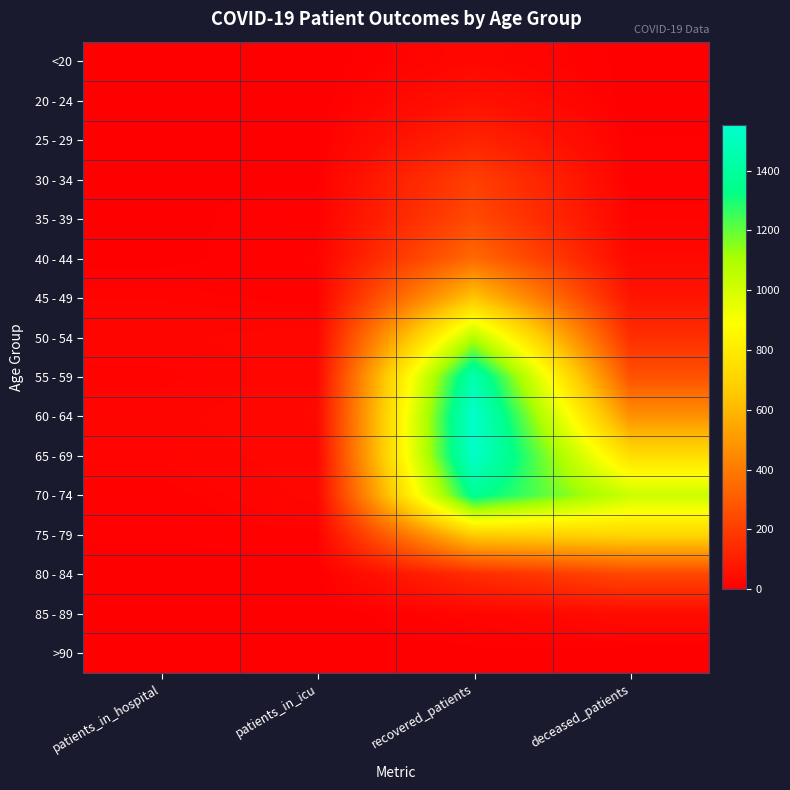

At which category is the sum across all series the highest?

recovered_patients